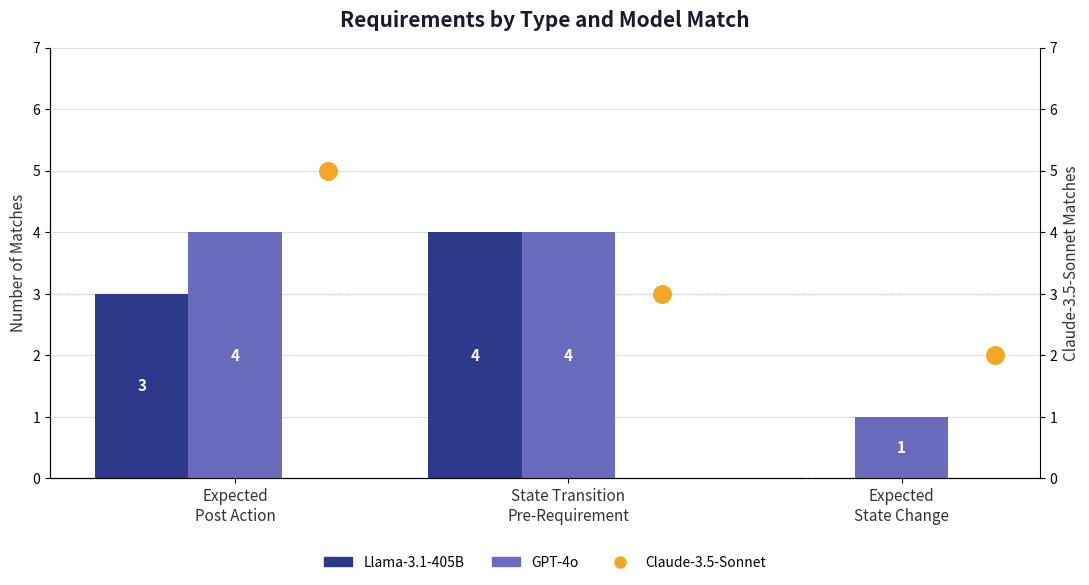

Which series has the largest Y range (max minus min)?

Llama-3.1-405B